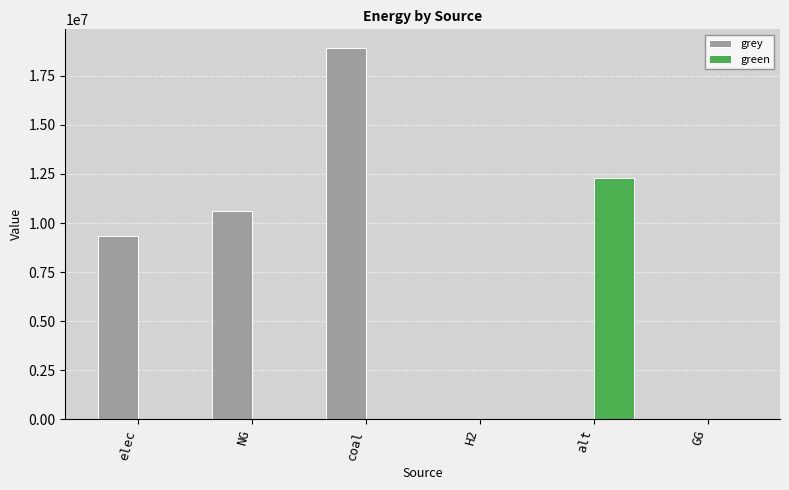

What are all the series names shown in the legend?

grey, green